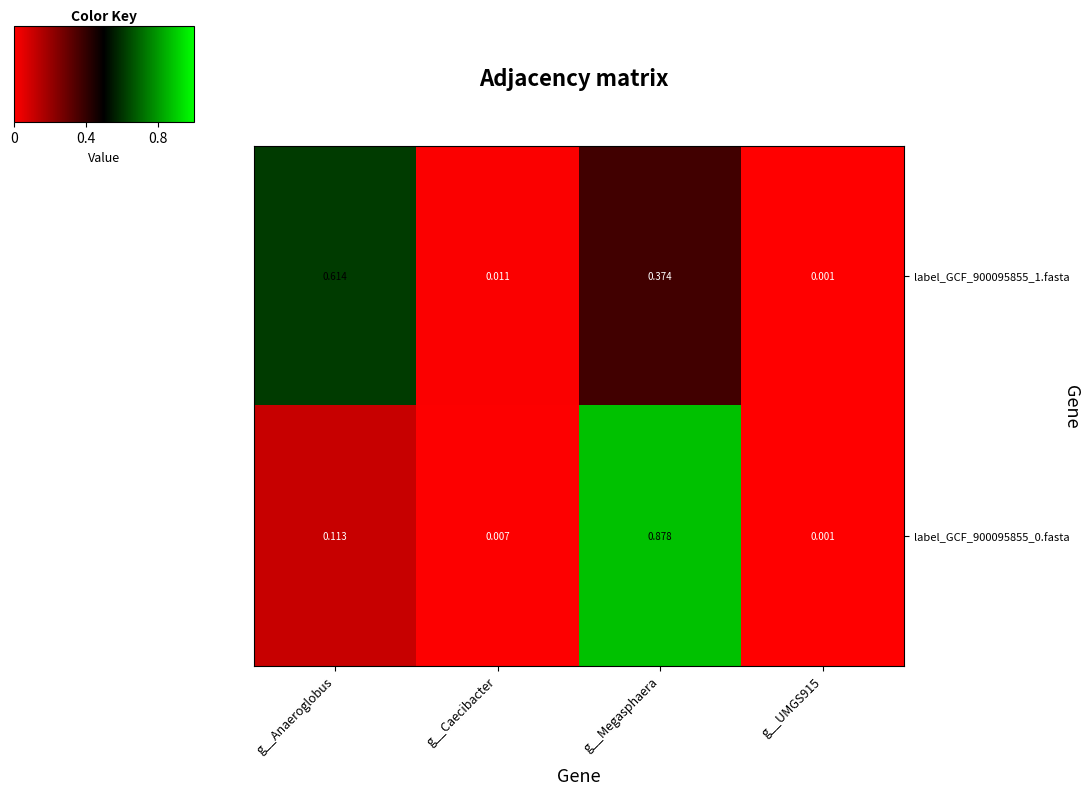

Which category has the highest value across all series?

g__Megasphaera